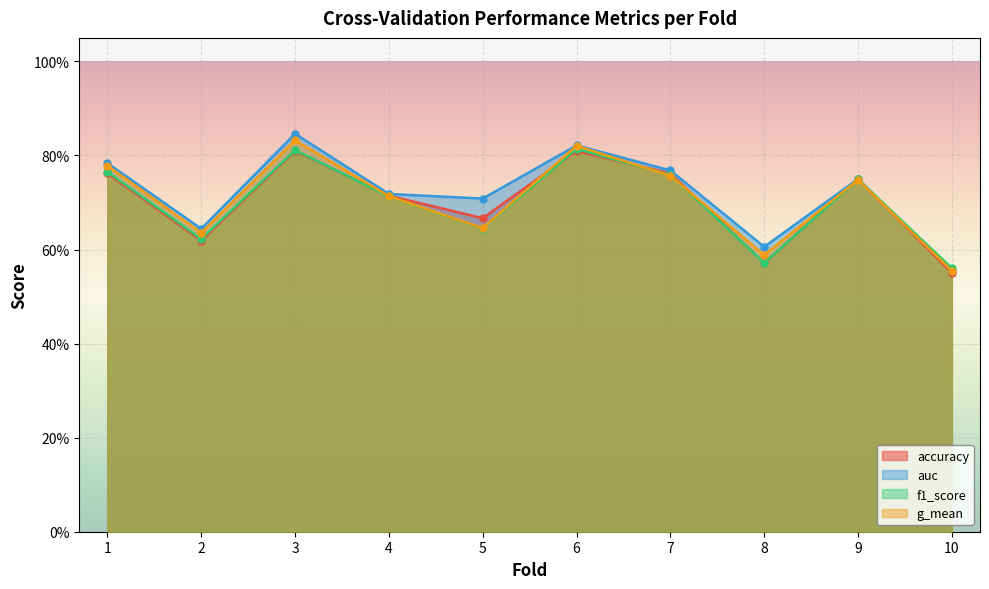

Reading left to right, transcribe all the data shown in this chart.

accuracy: 1=0.8	2=0.6	3=0.8	4=0.7	5=0.7	6=0.8	7=0.8	8=0.6	9=0.8	10=0.6
auc: 1=0.8	2=0.6	3=0.8	4=0.7	5=0.7	6=0.8	7=0.8	8=0.6	9=0.8	10=0.6
f1_score: 1=0.8	2=0.6	3=0.8	4=0.7	5=0.6	6=0.8	7=0.8	8=0.6	9=0.7	10=0.6
g_mean: 1=0.8	2=0.6	3=0.8	4=0.7	5=0.6	6=0.8	7=0.8	8=0.6	9=0.7	10=0.6